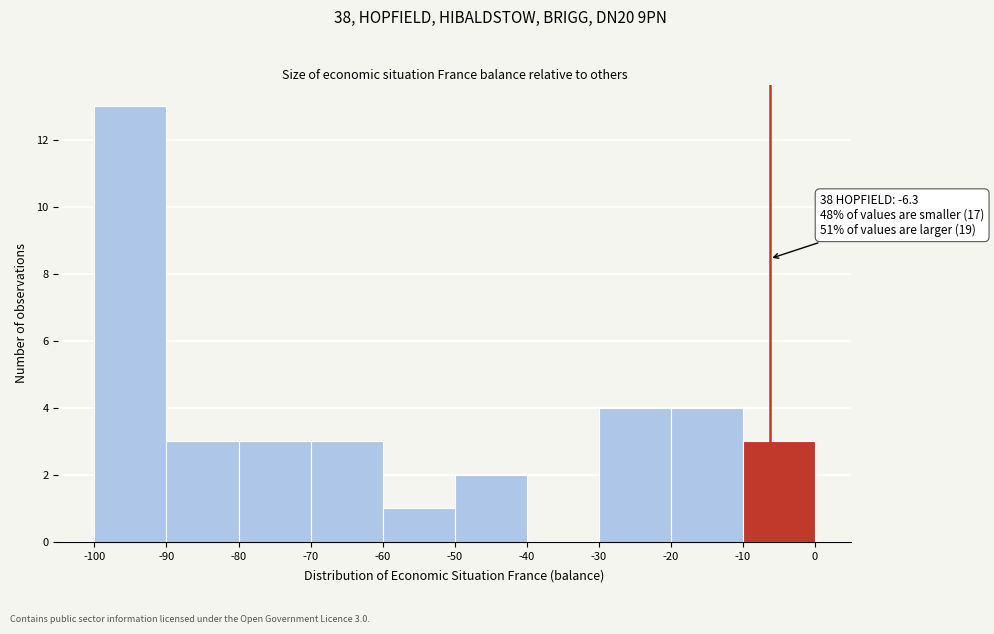

Which range on the x-axis has the tallest bar?

-100 to -90